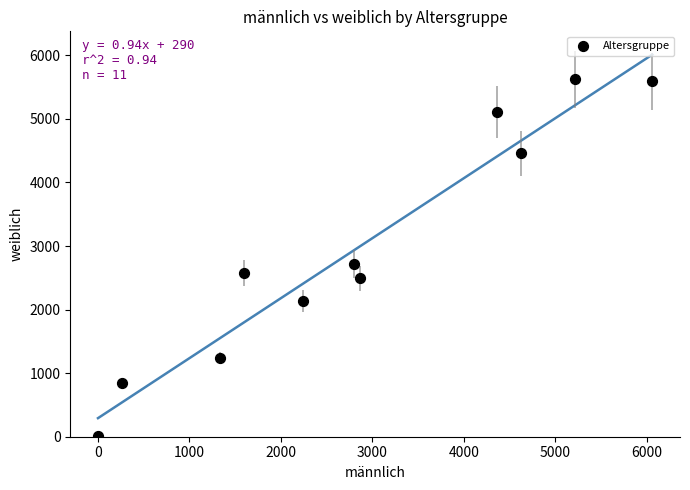

What Y value in the scatter plot is closest to 2819?

2721